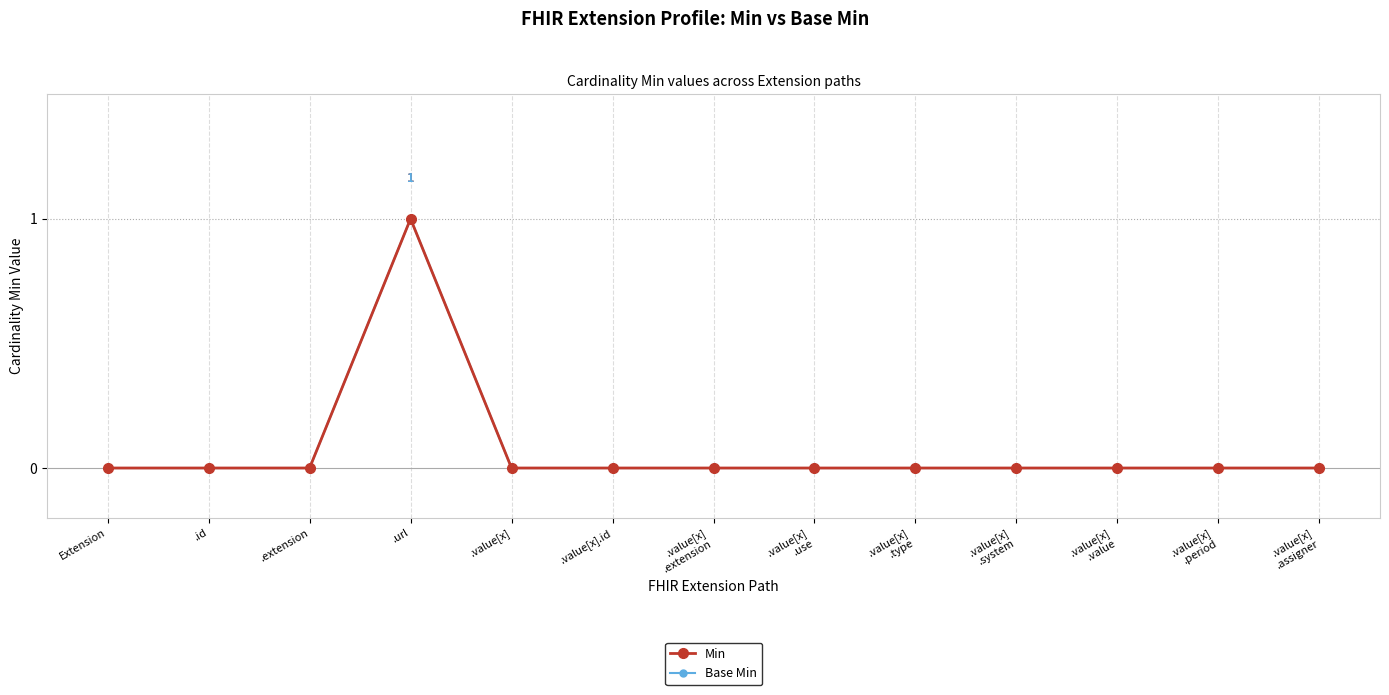

Is it true that Min equals 0 at .id?

True